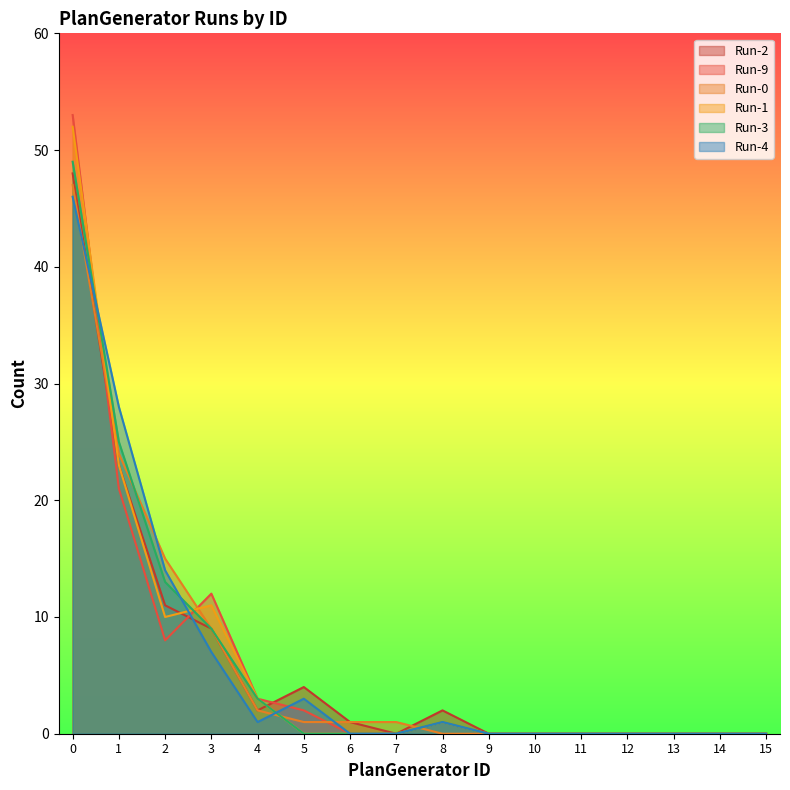

How many interior local valleys does the Run-9 series have?

1